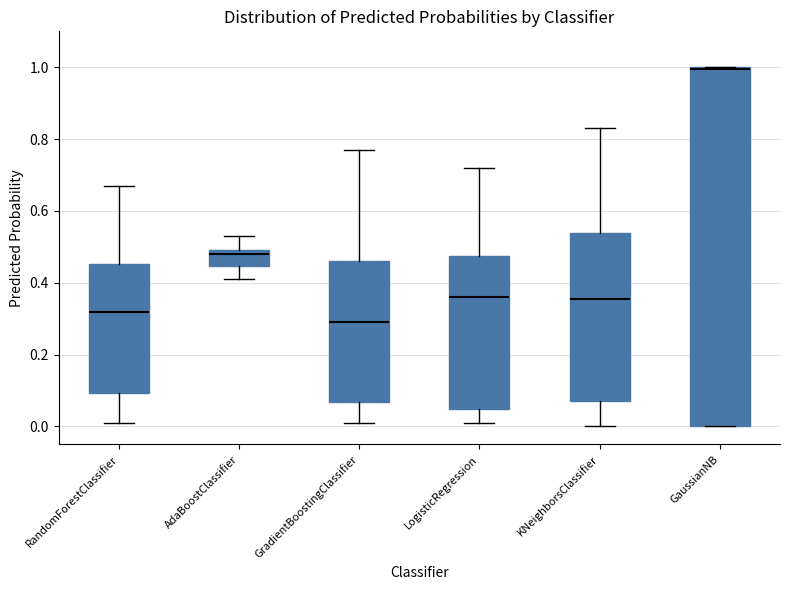

Where does the median line of the box for LogisticRegression sit on the y-axis? The values are not printed on the chart, so give them approximately, as read against the axis.

0.36